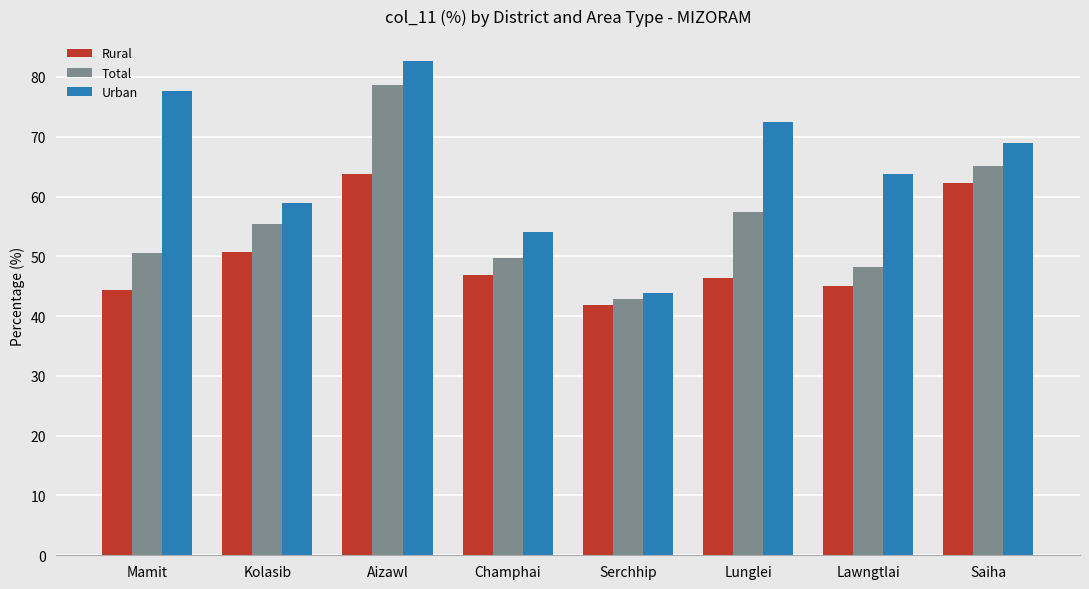

What is the difference between the highest and lowest values at Lunglei?

26.1